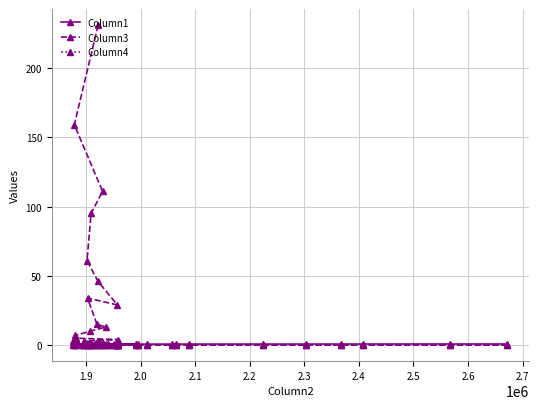

What is the maximum value for Column1?

0.8